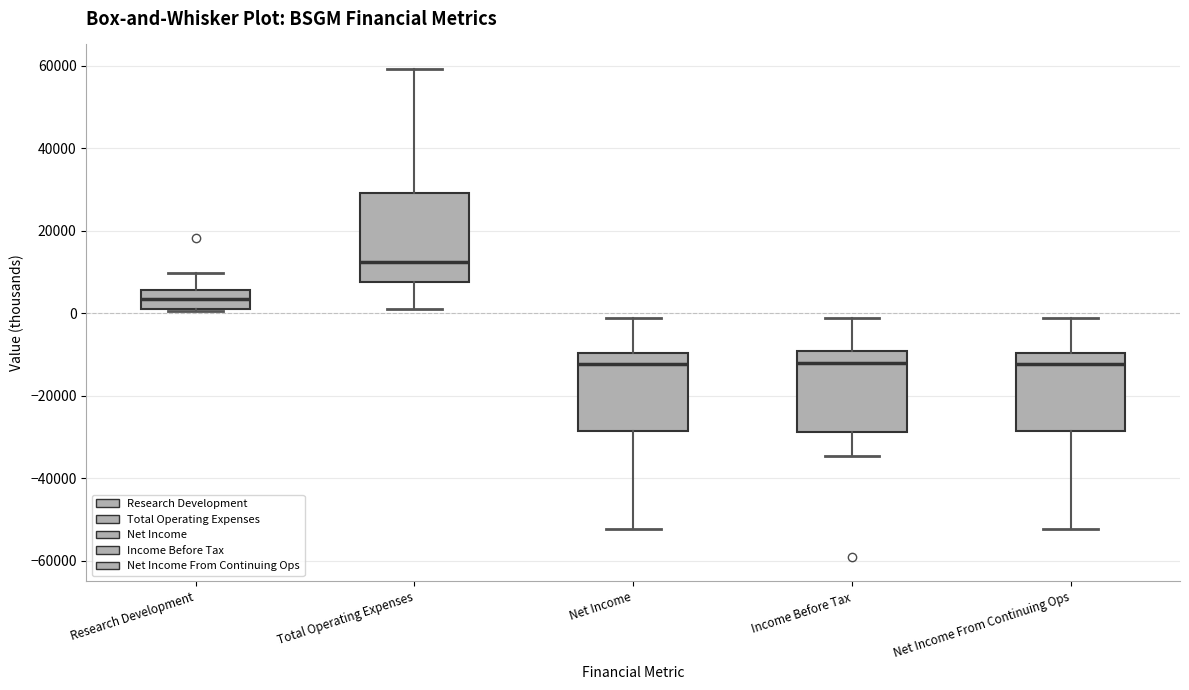

Reading left to right, transcribe this box plot: for each box, give where its median line is, the range the box spans, and where its two whiskers end, as read against the y-axis. The values are not printed on the chart, so give them approximately, as read against the axis.

Research Development: median 4000, box 0 to 6000, whiskers 0 to 10000
Total Operating Expenses: median 12000, box 8000 to 30000, whiskers 2000 to 60000
Net Income: median -12000, box -28000 to -10000, whiskers -52000 to -2000
Income Before Tax: median -12000, box -28000 to -10000, whiskers -34000 to -2000
Net Income From Continuing Ops: median -12000, box -28000 to -10000, whiskers -52000 to -2000